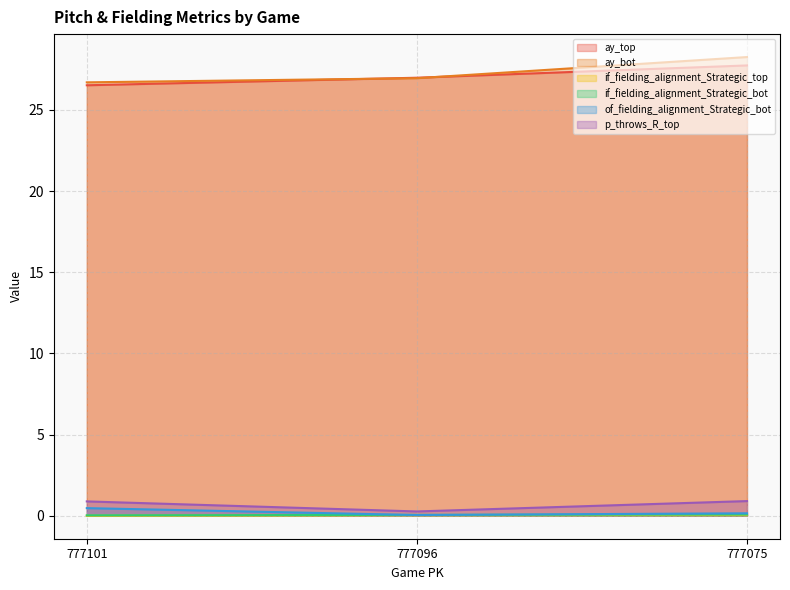

At which label is ay_bot closest to 27?

777096